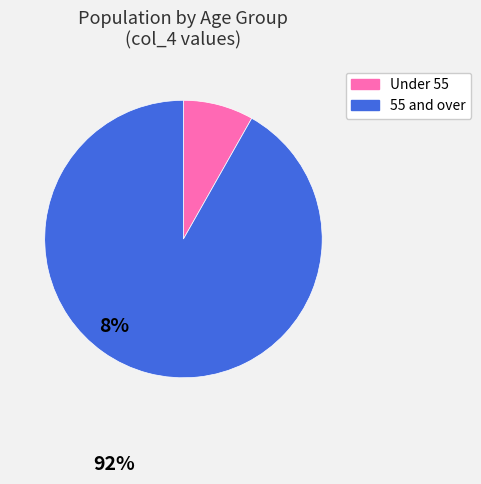

Count the number of slices in the pie.

2